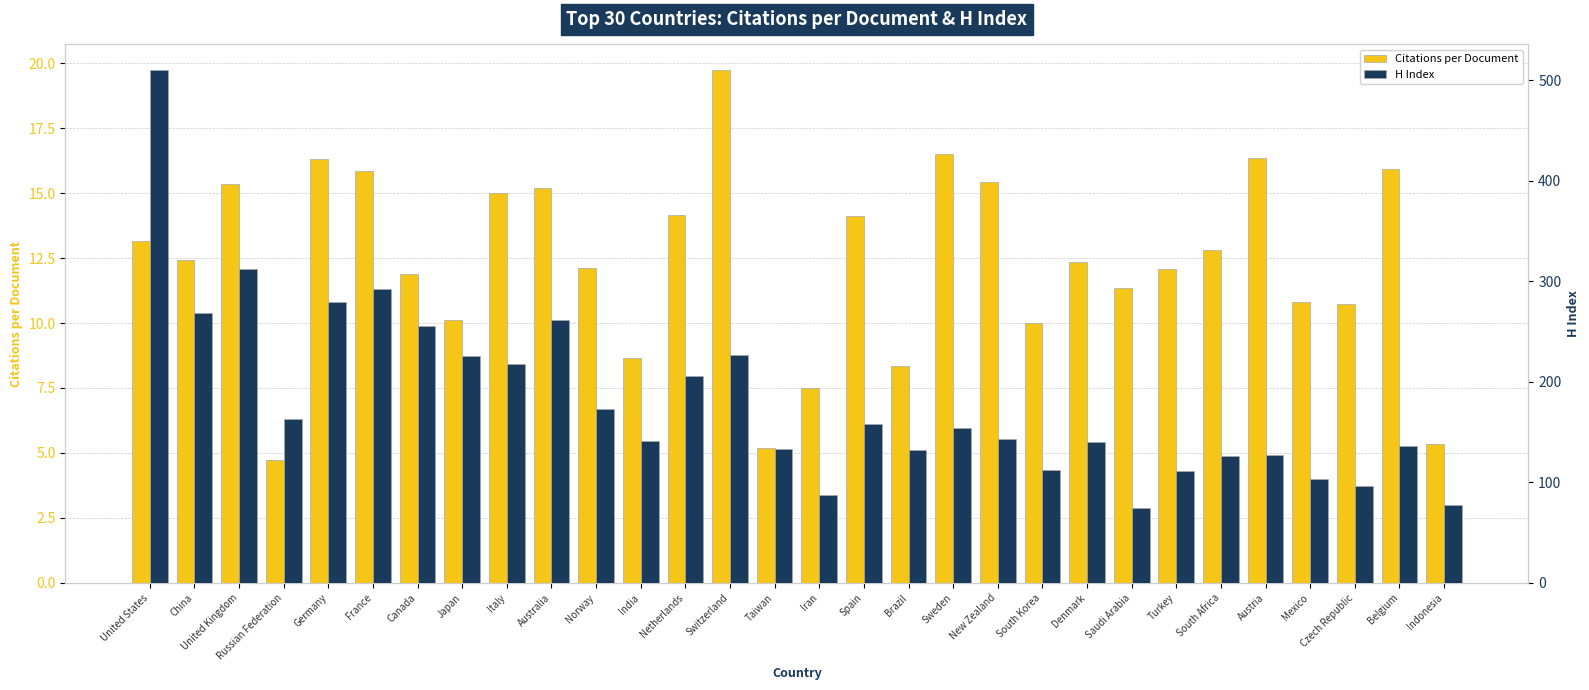

True or false: H Index has a value of 201.7 at New Zealand.

False